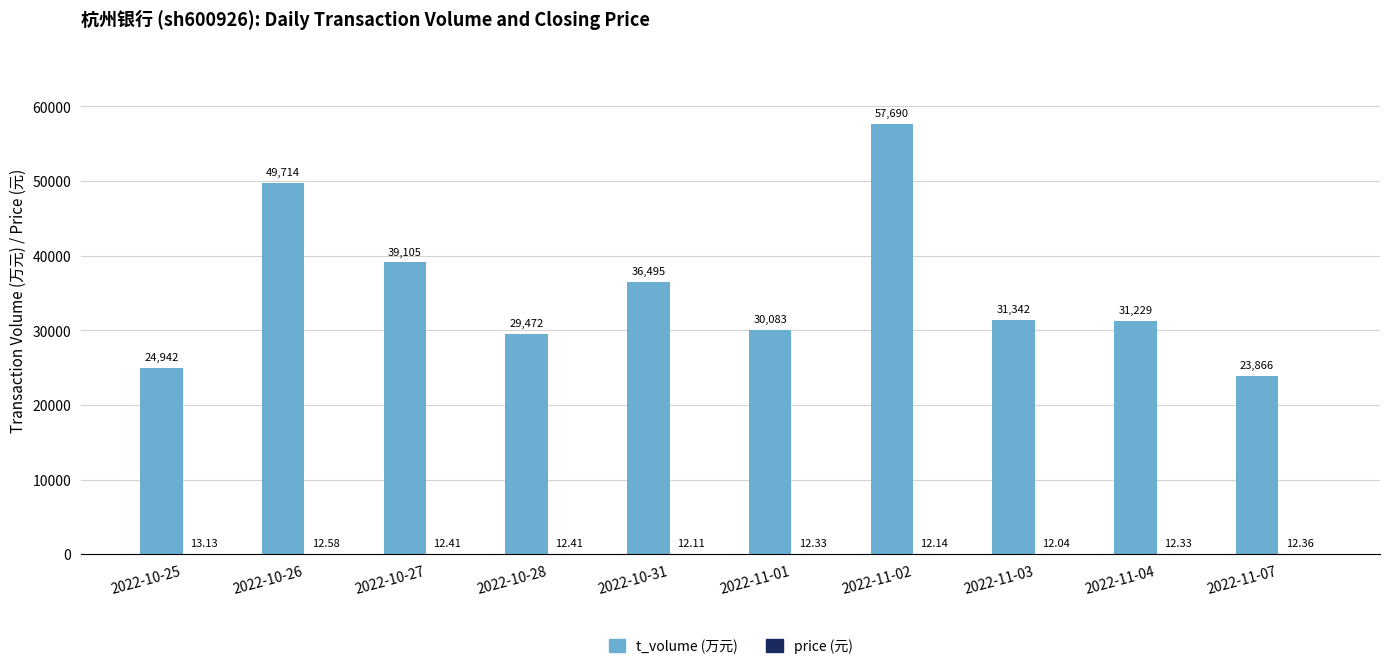

How many categories are shown in the chart?

10